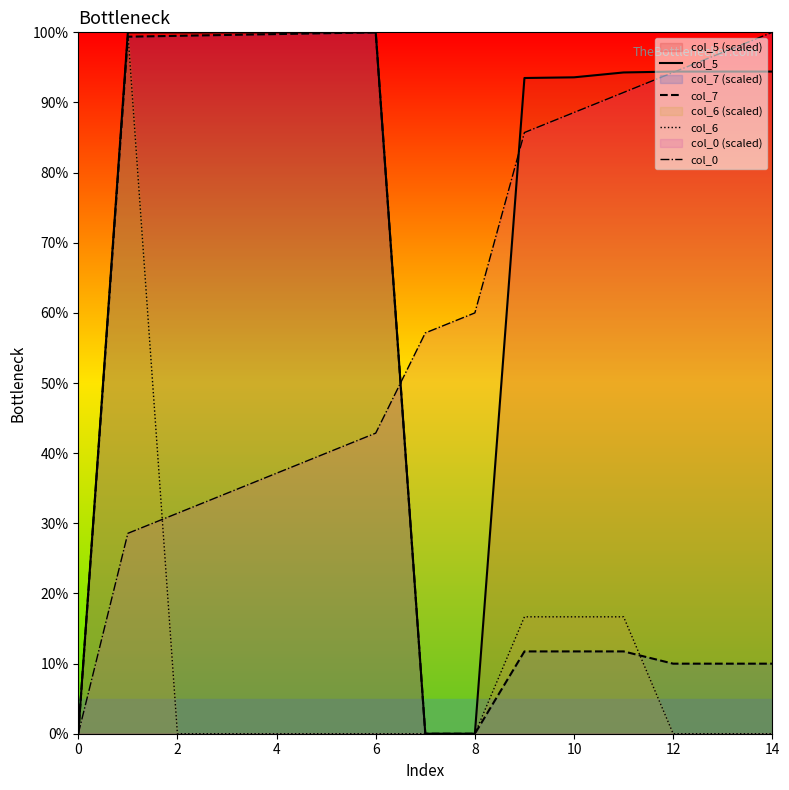

Is it true that col_7 equals 10.0 at 14?

True